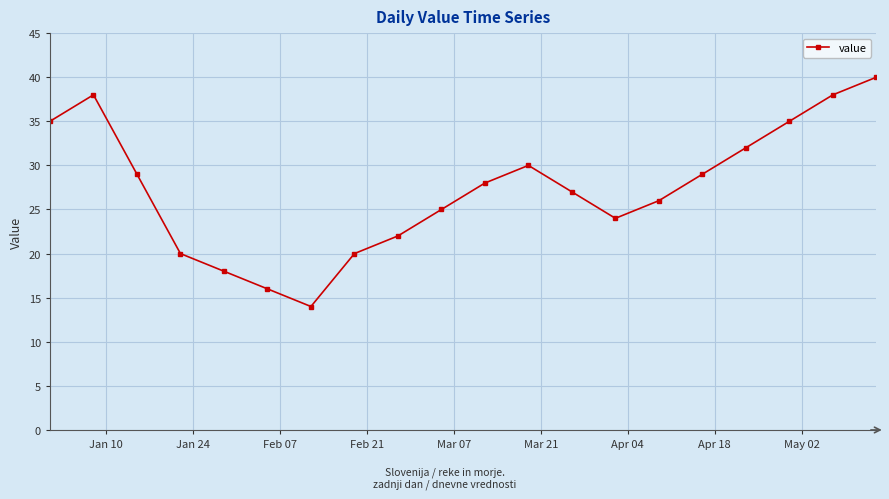

Reading left to right, extract all data points from this chart.

35	38	29	20	18	16	14	20	22	25	28	30	27	24	26	29	32	35	38	40